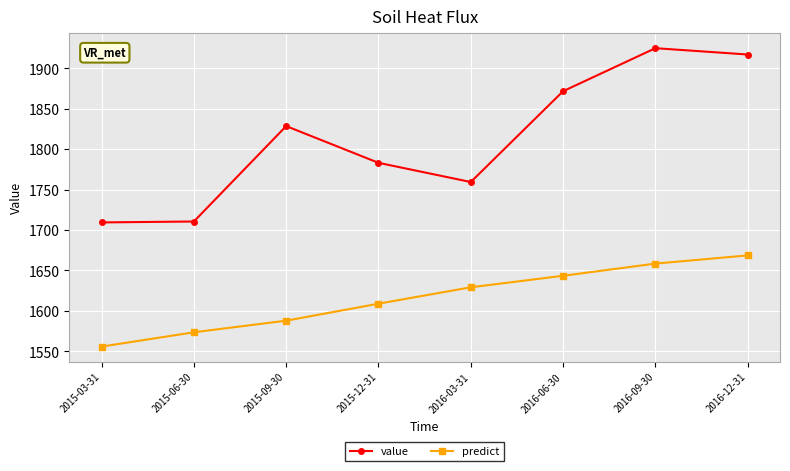

At which category does value reach its first local peak?

2015-09-30